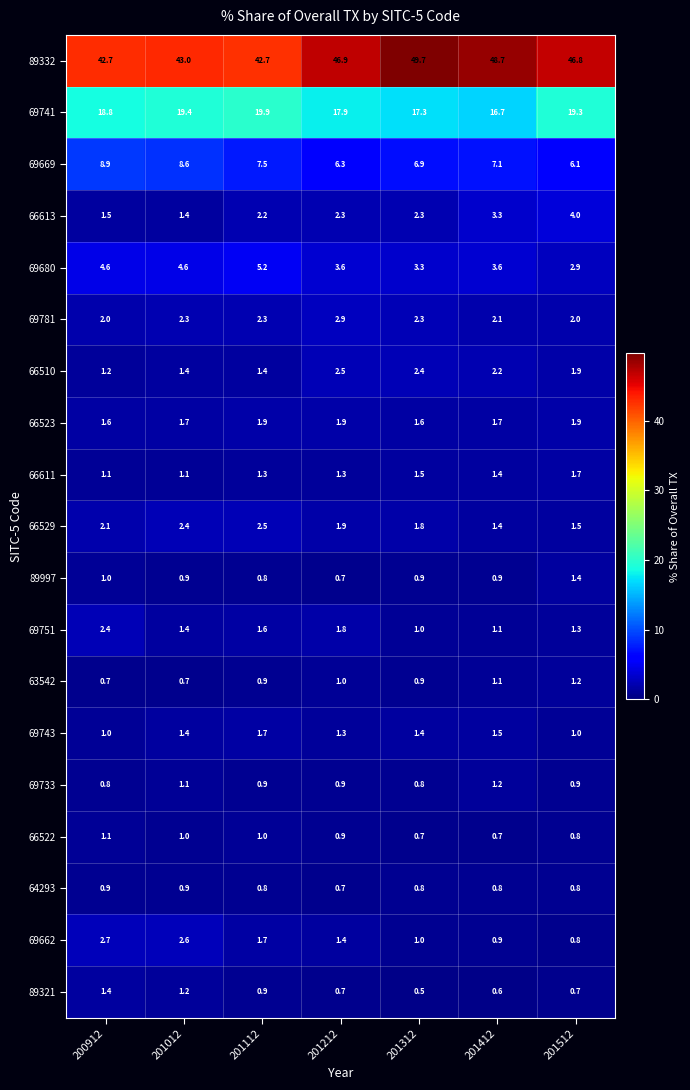

What is the maximum value shown in the chart?

49.7